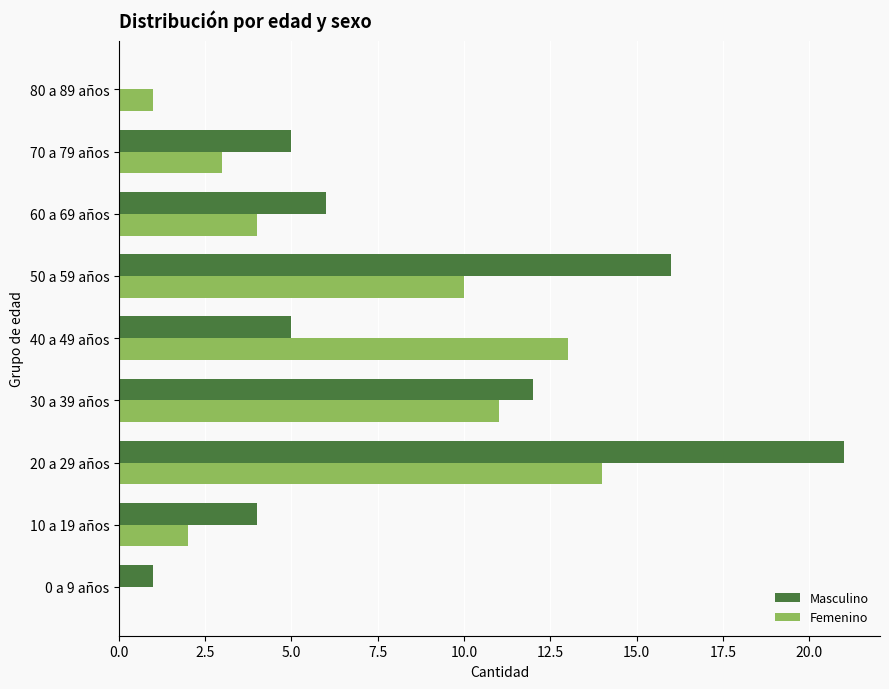

What is the sum of all Masculino values?

70